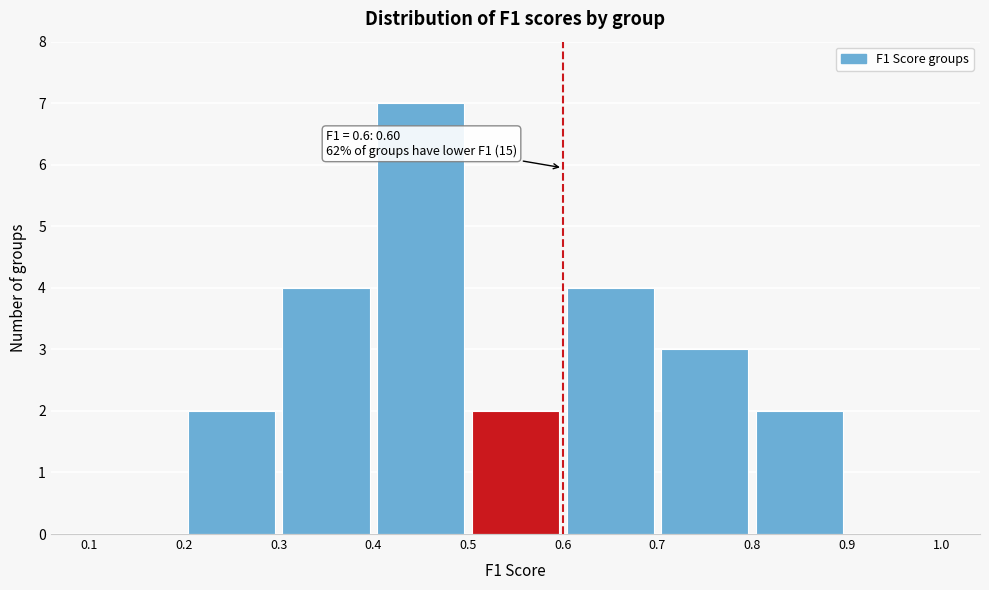

Over which range of the x-axis is the bar tallest?

0.4 to 0.5